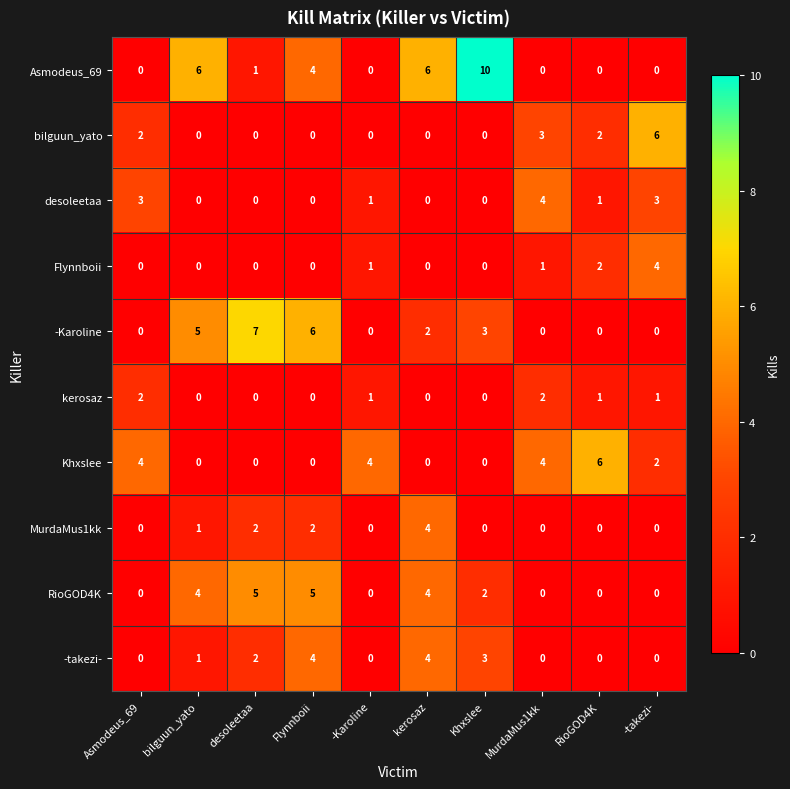

What is the maximum value shown in the chart?

10